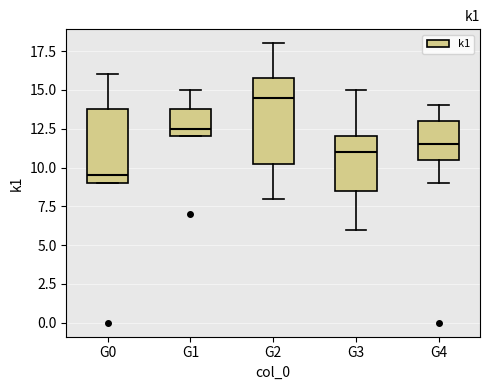

Which box has the lowest median line?

G0